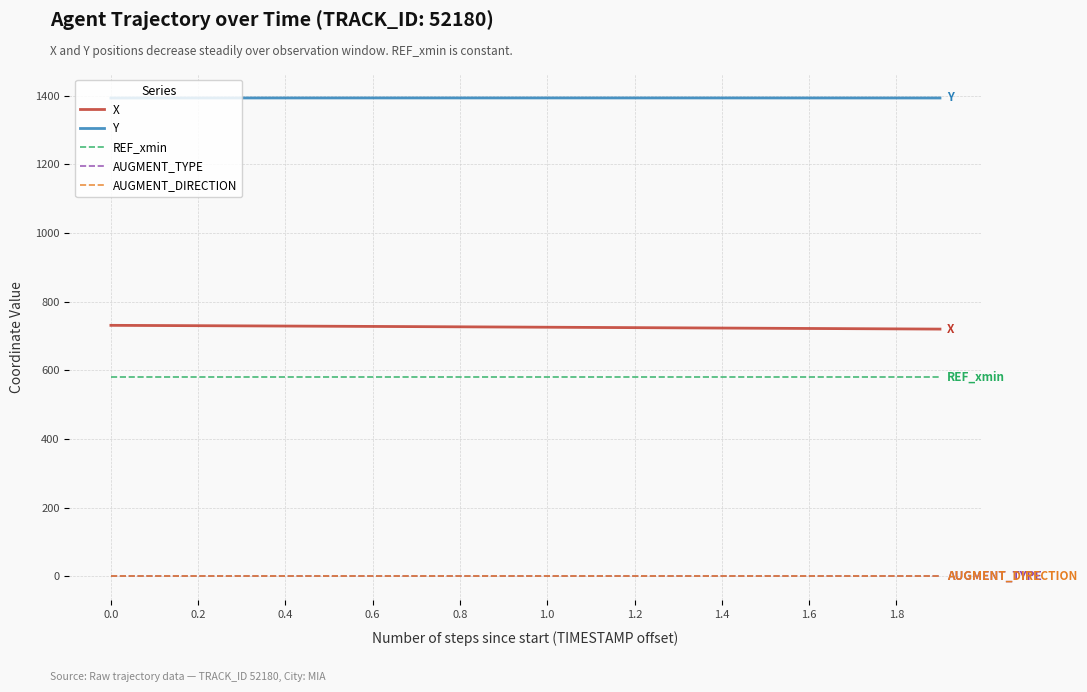

What is the highest value of the X series?

731.2